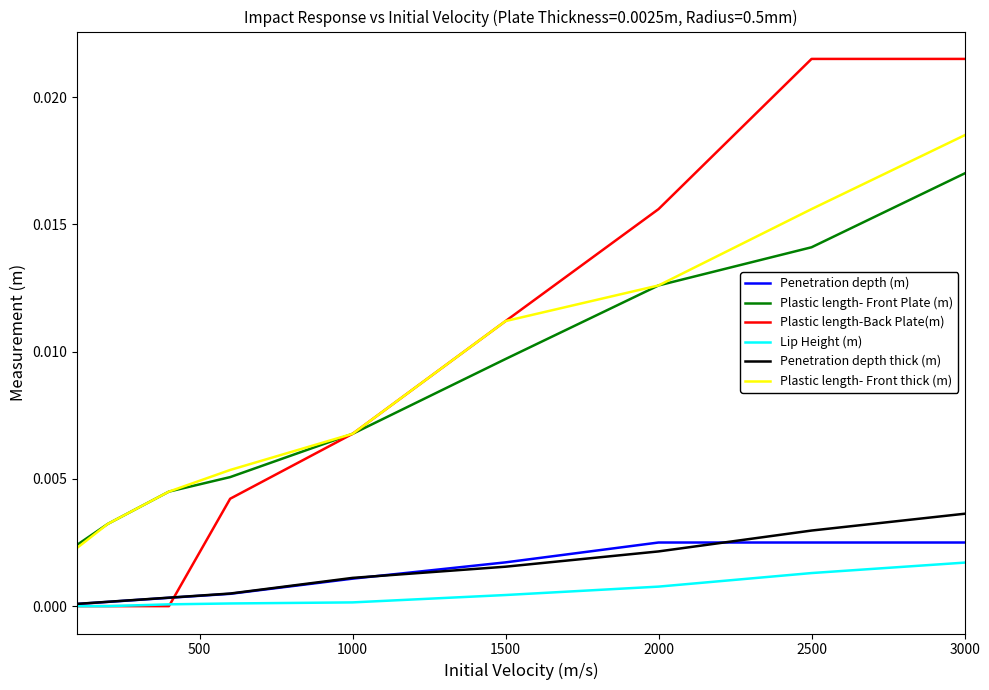

At how many categories does at least one series exceed 0?

9